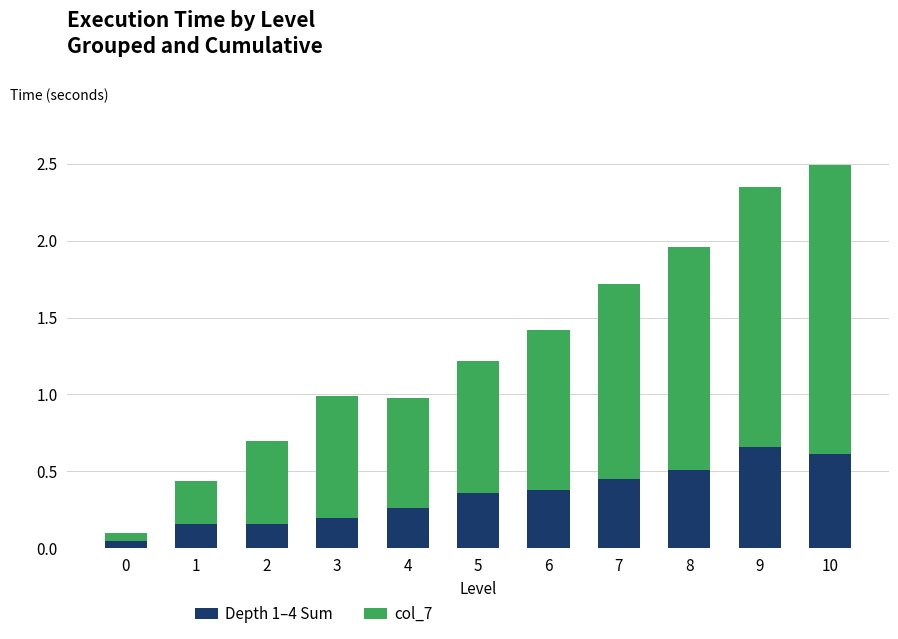

What is the sum of all Depth 1–4 Sum values?

3.8